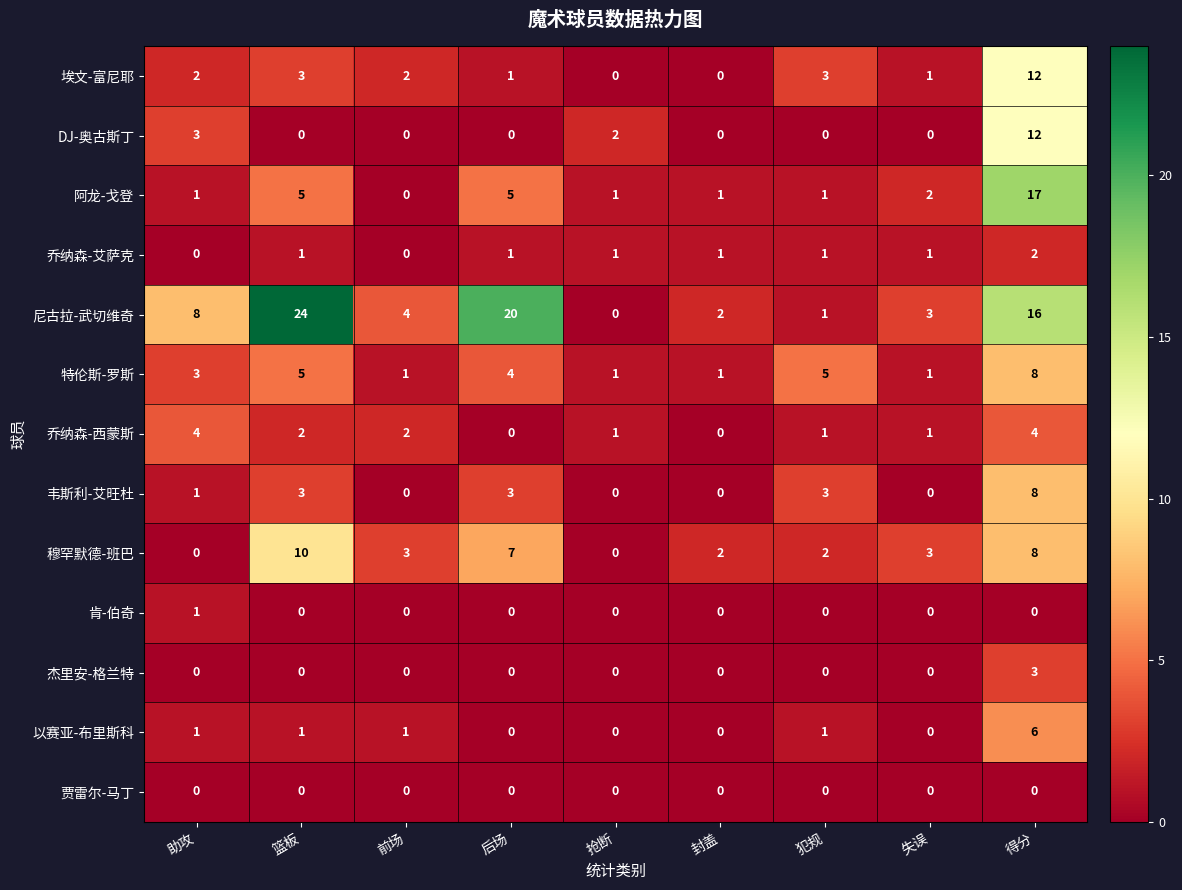

How many categories are shown in the chart?

9